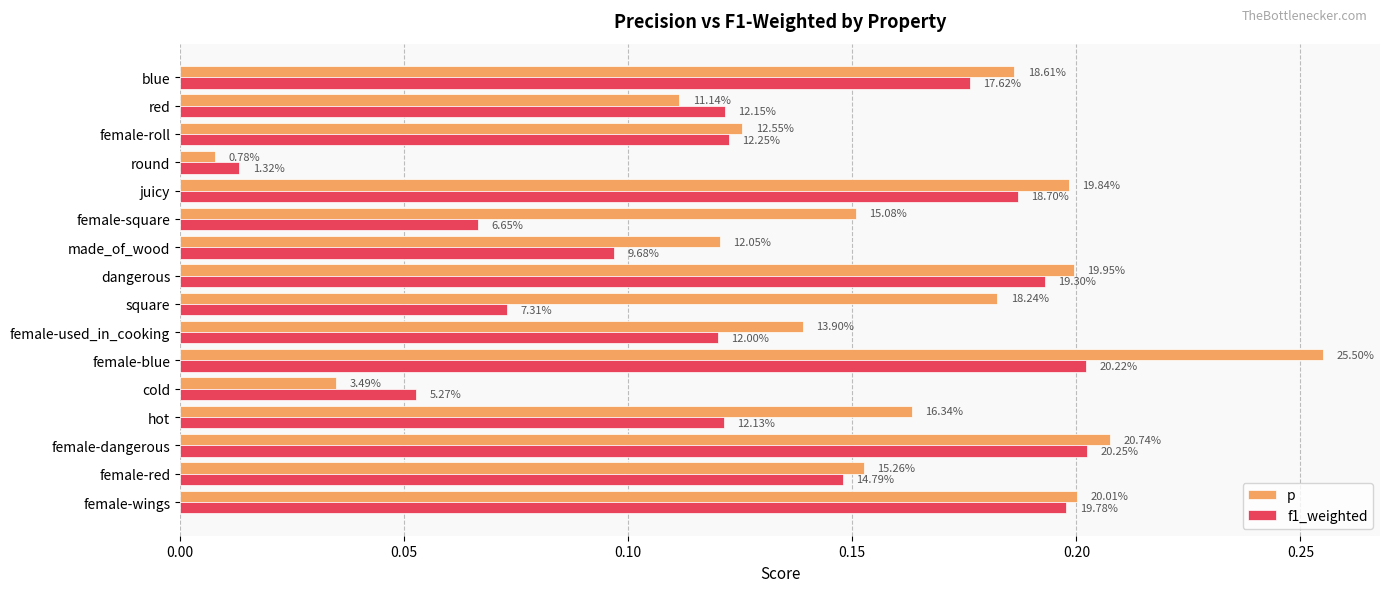

What are all the series names shown in the legend?

p, f1_weighted